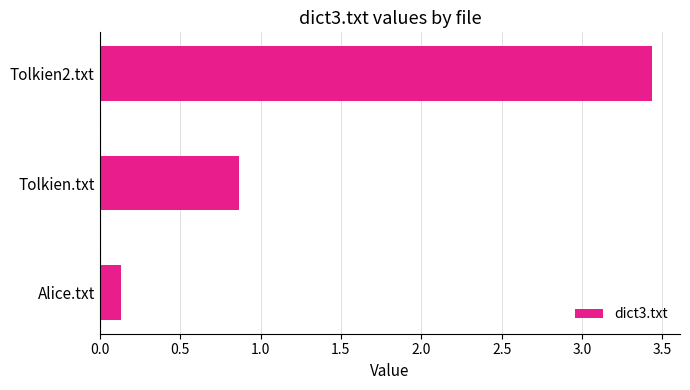

The value at Alice.txt is 0.0. True or false?

False